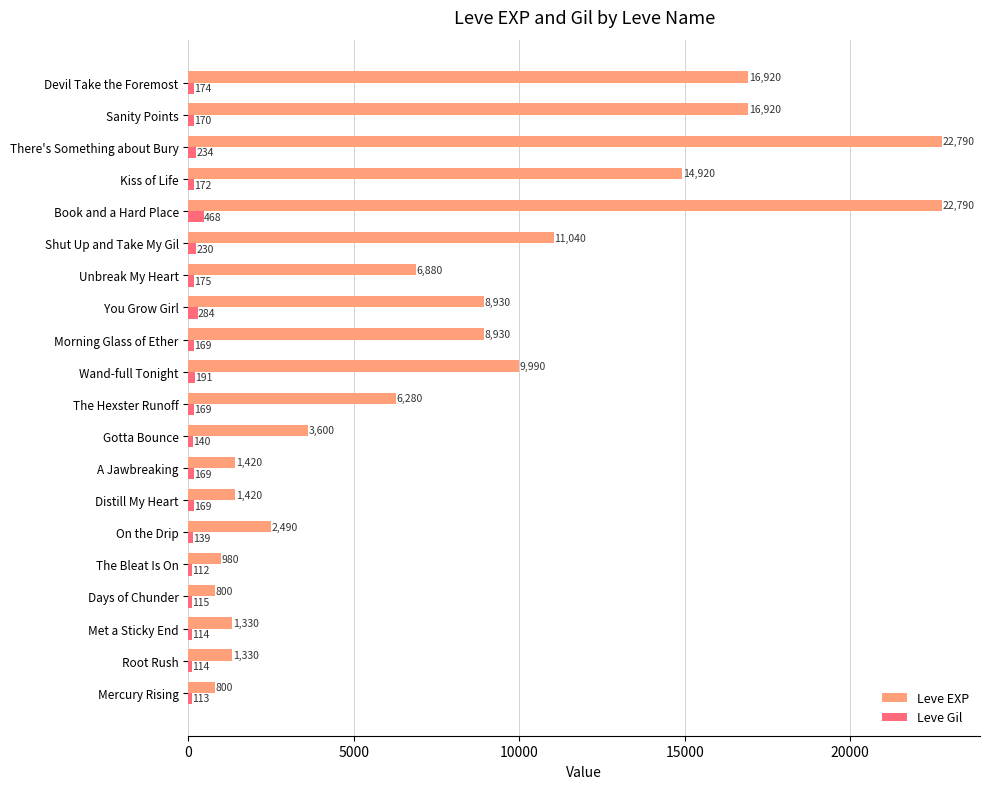

Between On the Drip and Wand-full Tonight, which series saw the biggest shift?

Leve EXP